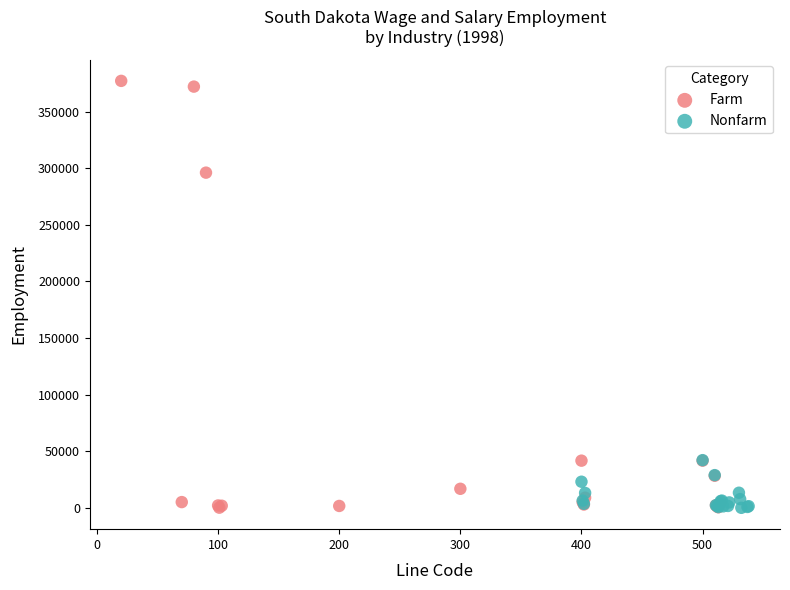

Which series has the largest Y range (max minus min)?

Farm